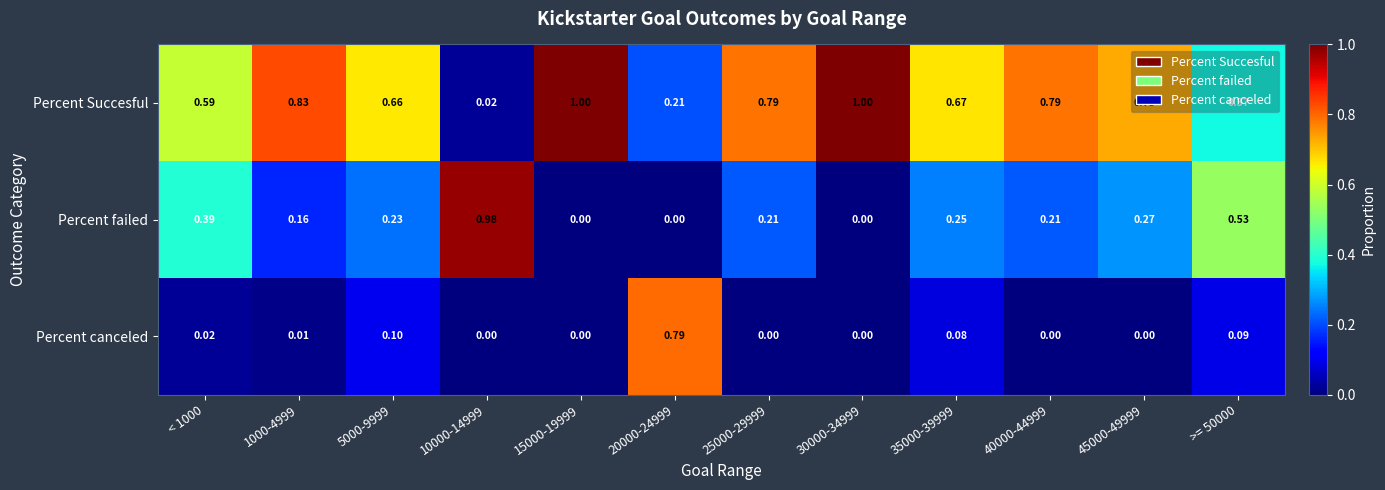

How many values in the Percent canceled series exceed 0?

6